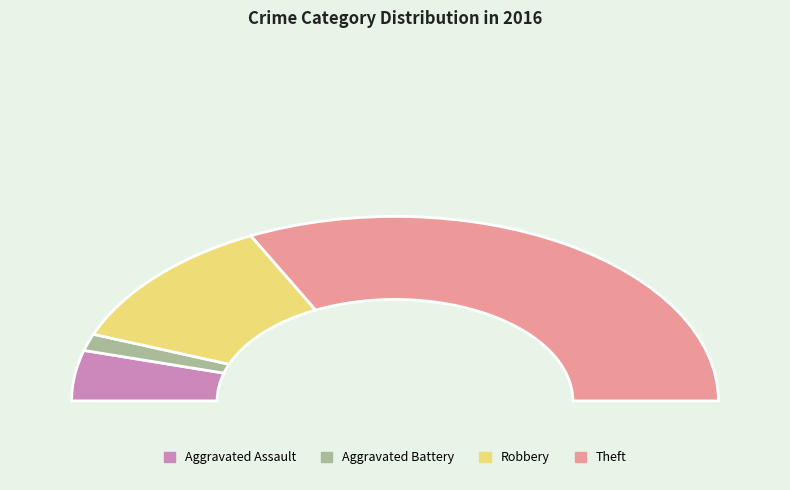

Which category accounts for the majority?

Theft